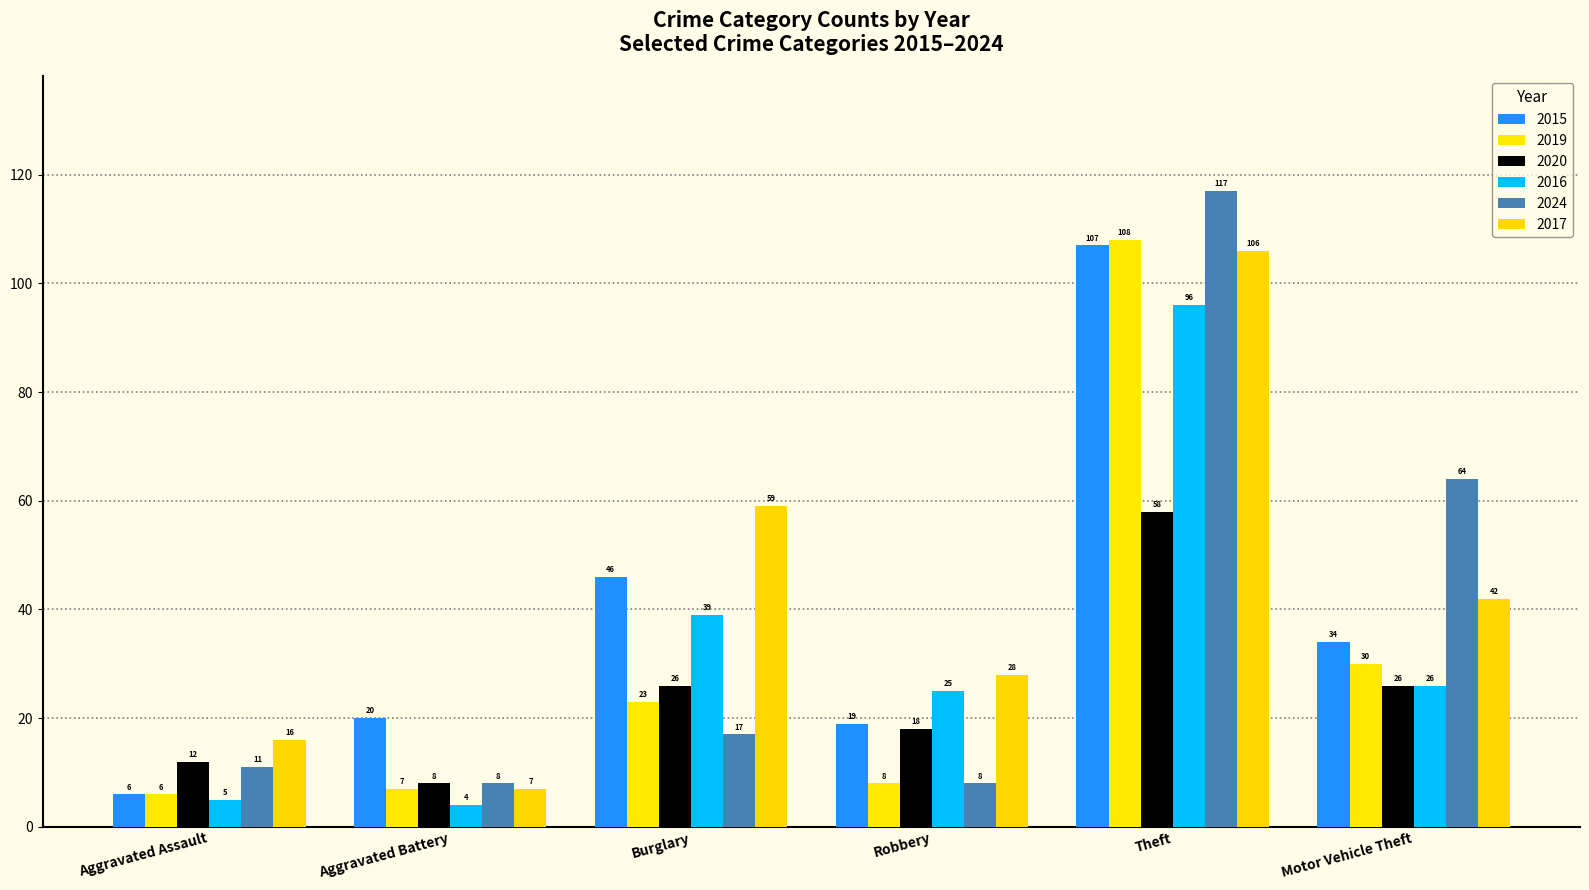

How many groups of bars are there?

6